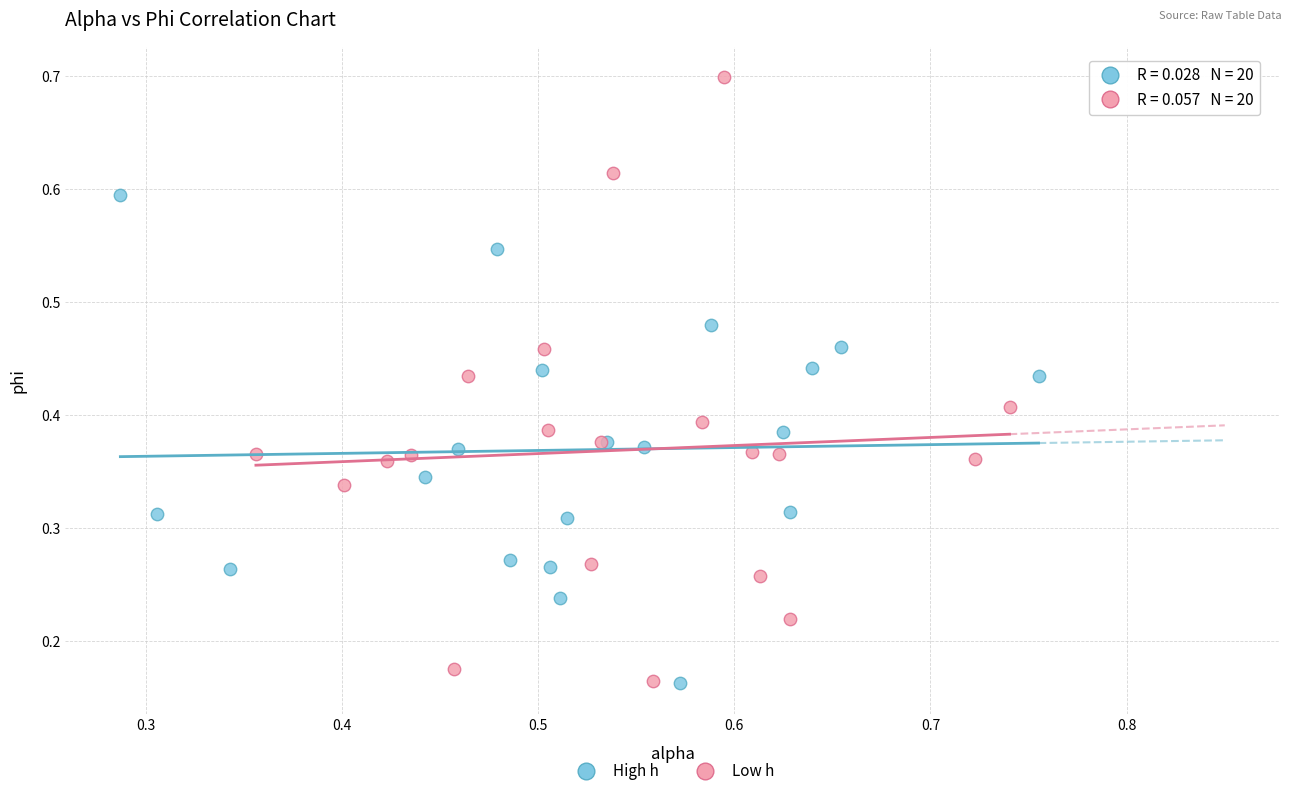

Which series reaches the maximum Y coordinate?

Low h